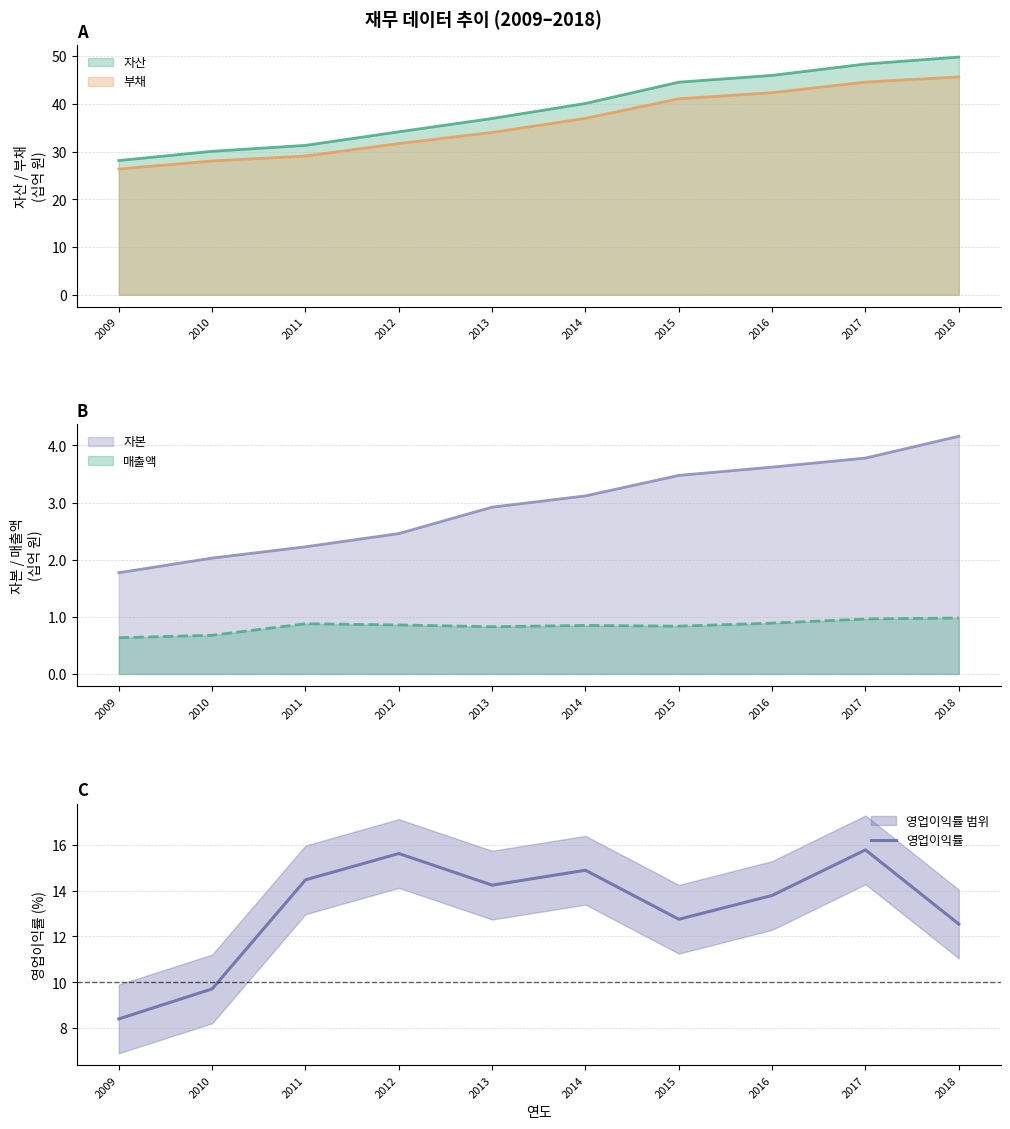

Where is the data nearest to the value 12?

2018